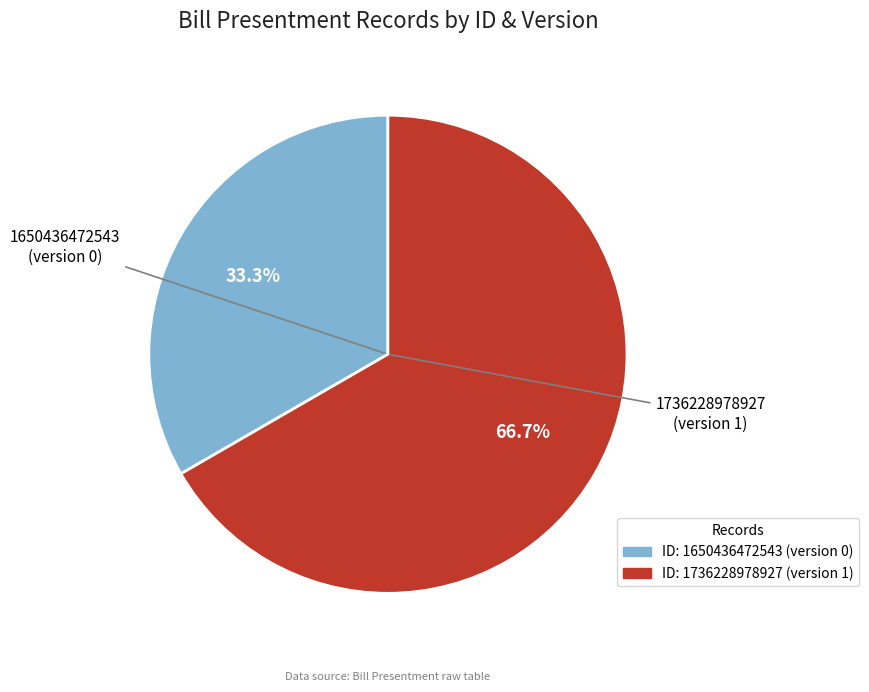

Is there any slice that represents more than half of the pie?

Yes